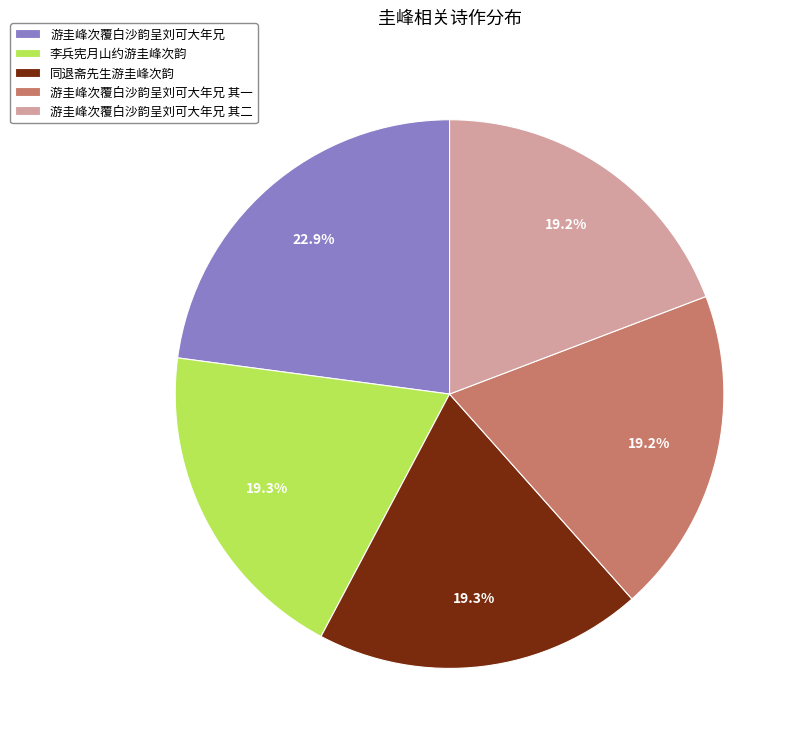

How much of the chart is everything except 同退斋先生游圭峰次韵?

80.7%